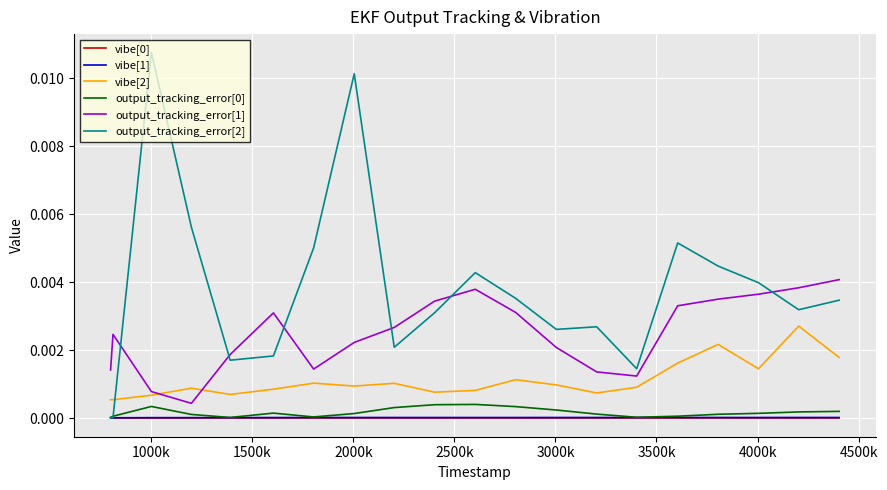

True or false: output_tracking_error[0] and vibe[2] intersect in this chart.

False